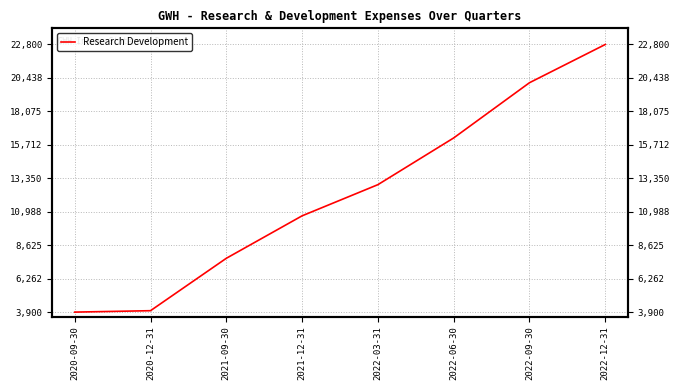

What is the change in value from 2022-03-31 to 2022-09-30?

+7200